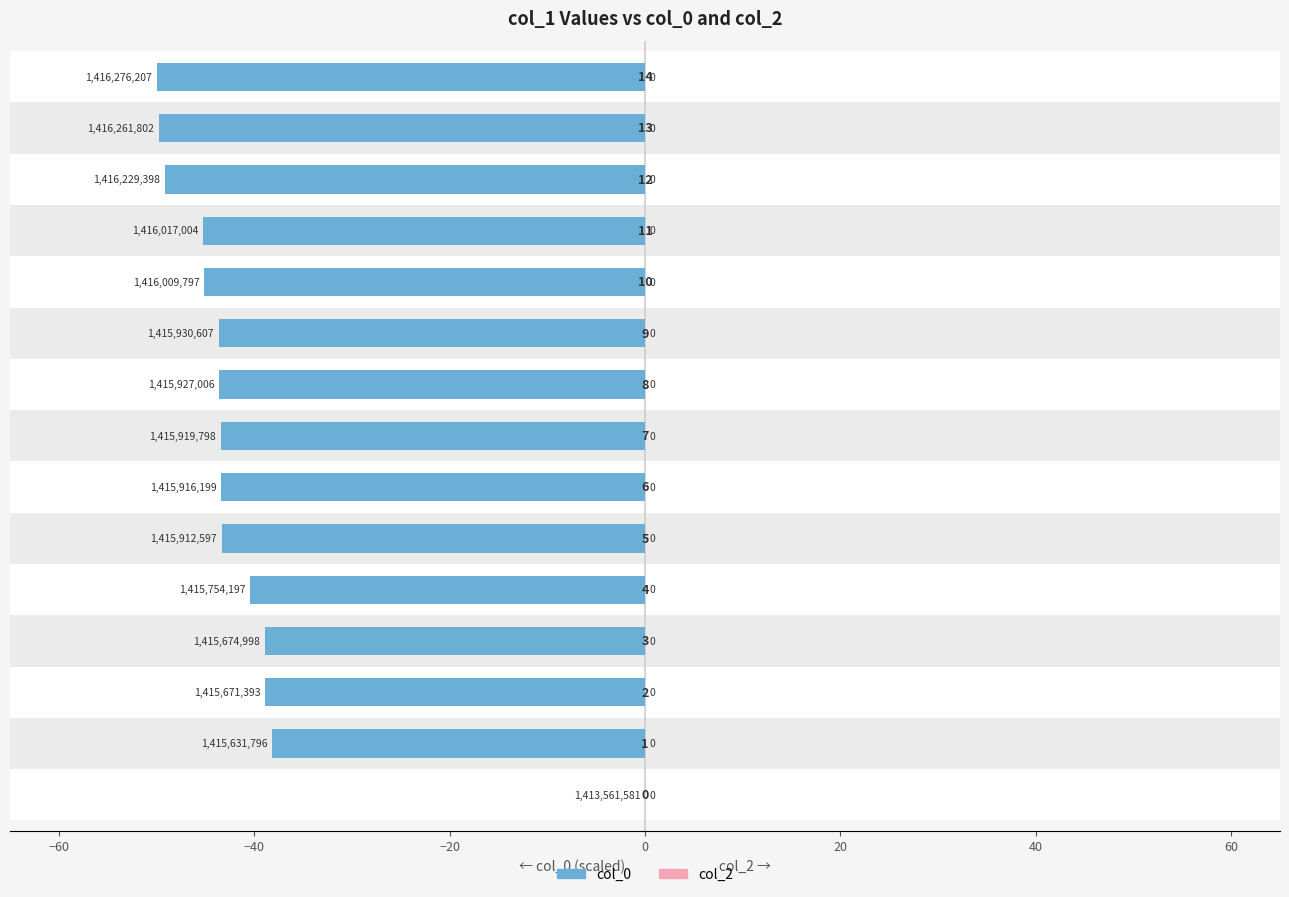

What are all the series names shown in the legend?

col_0, col_2